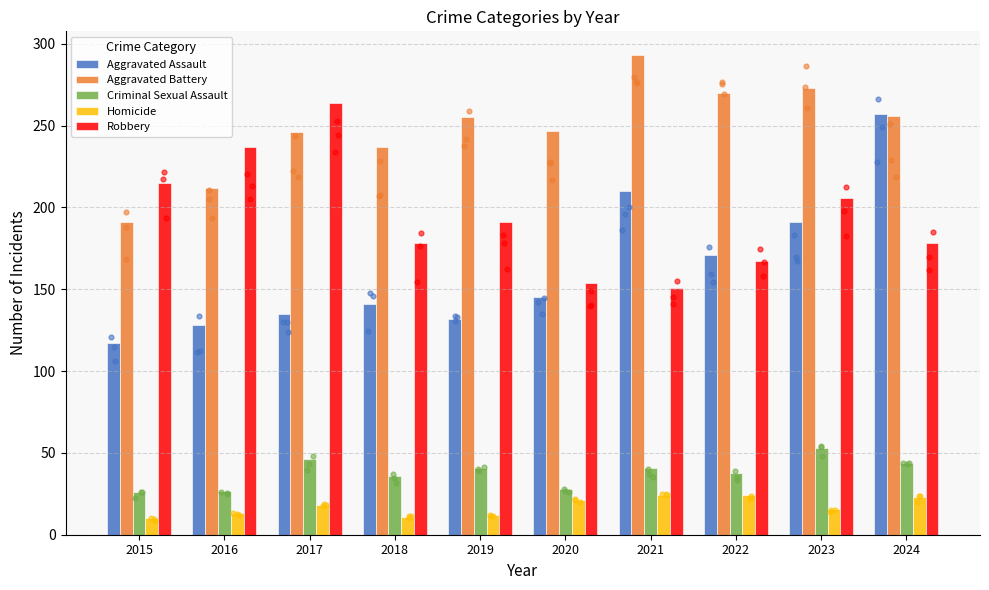

What is the total value across all series at 2019?

631